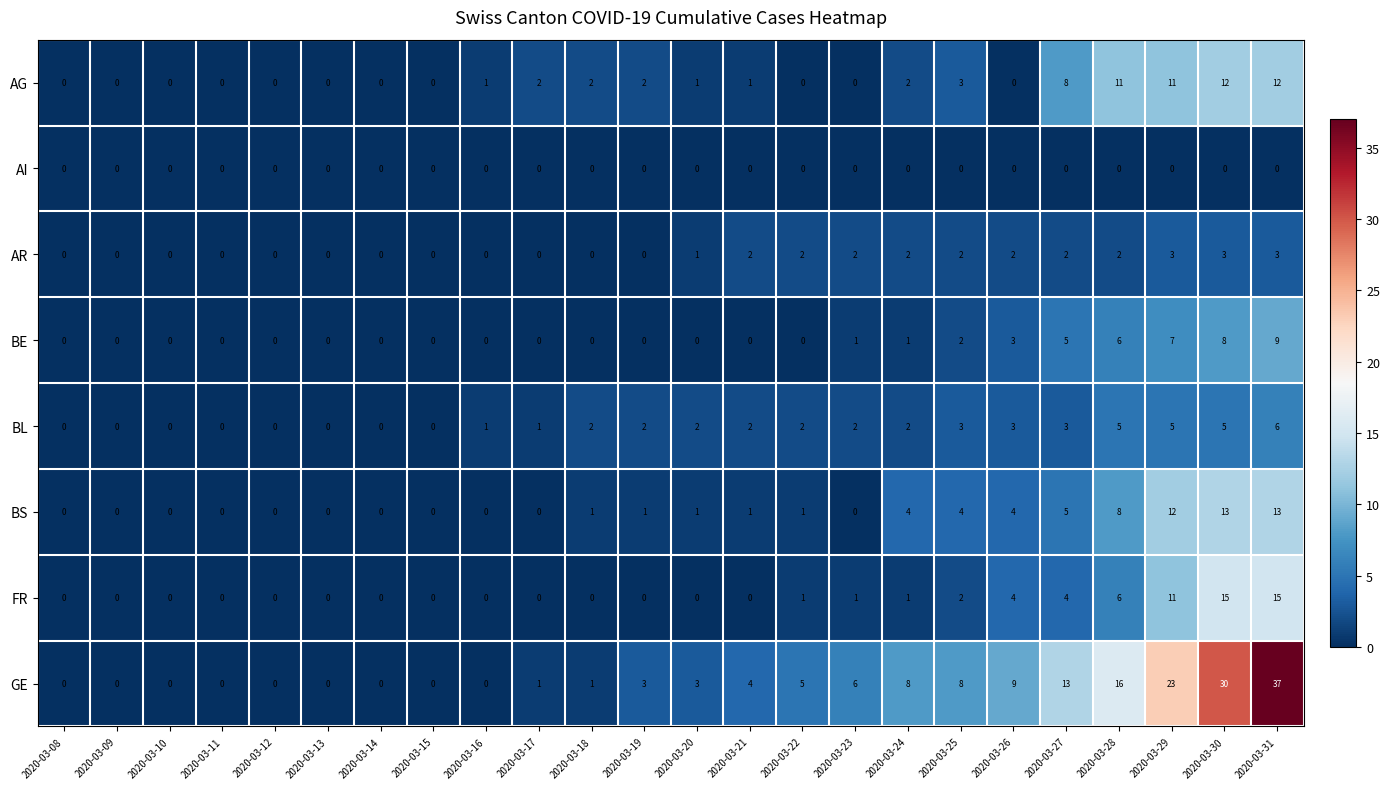

What is the maximum value for AG?

12